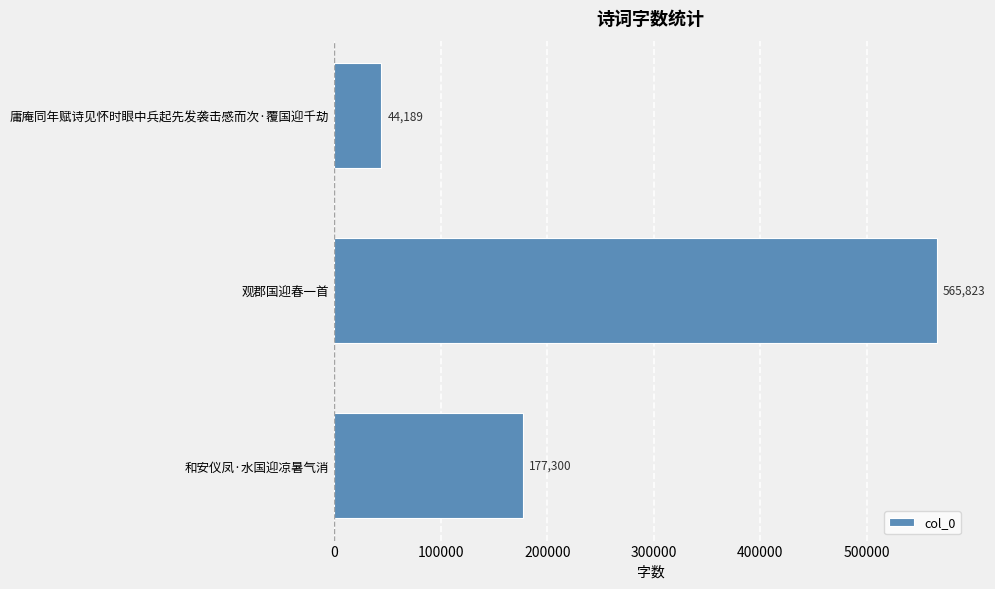

What is the sum of all values?

787312